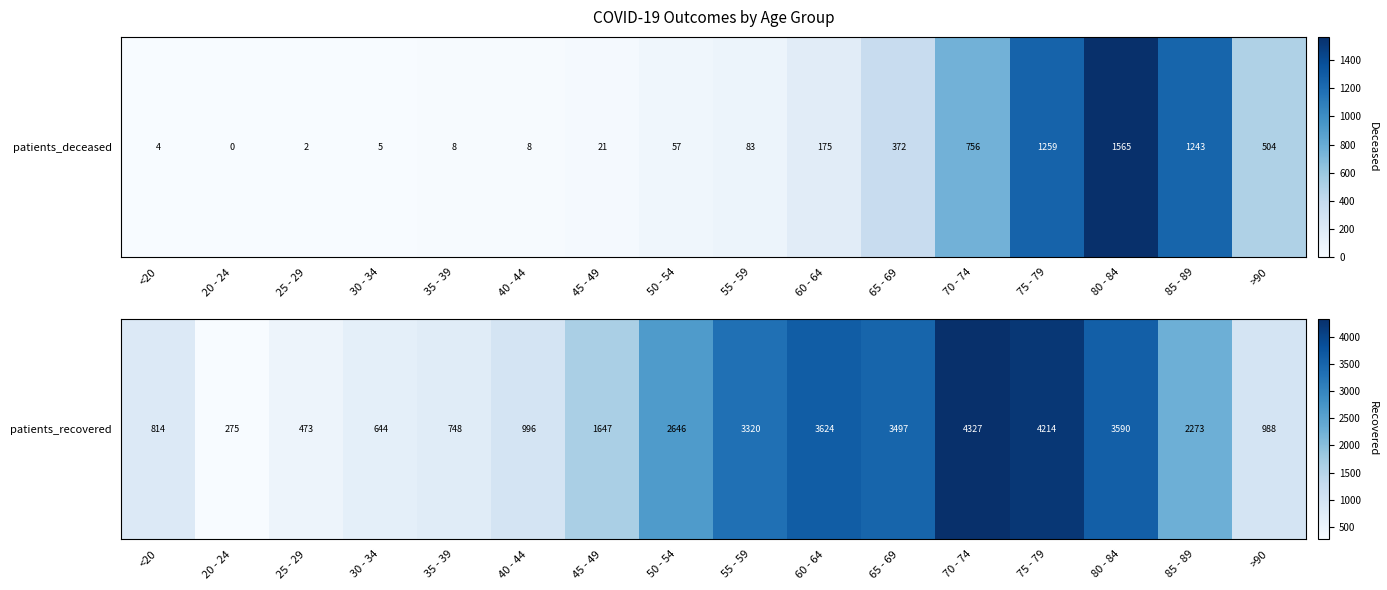

How many data points are less than 2273?

8